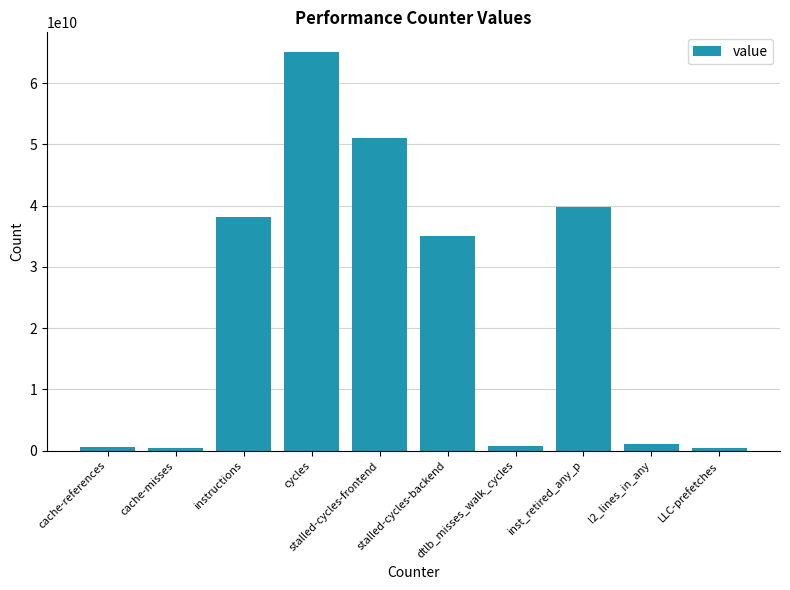

How many bars are there in total?

10